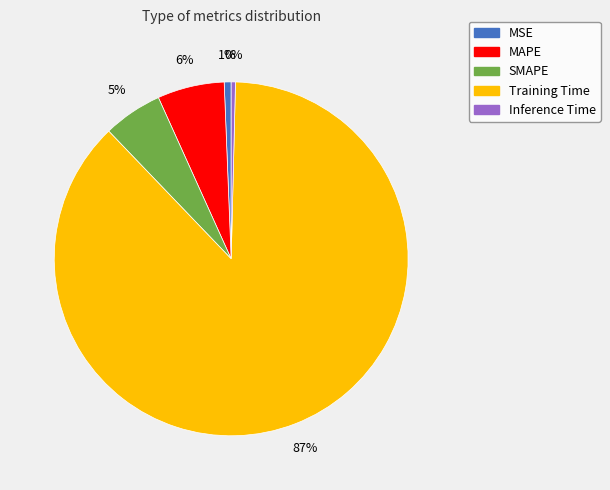

Which slice is the largest?

Training Time